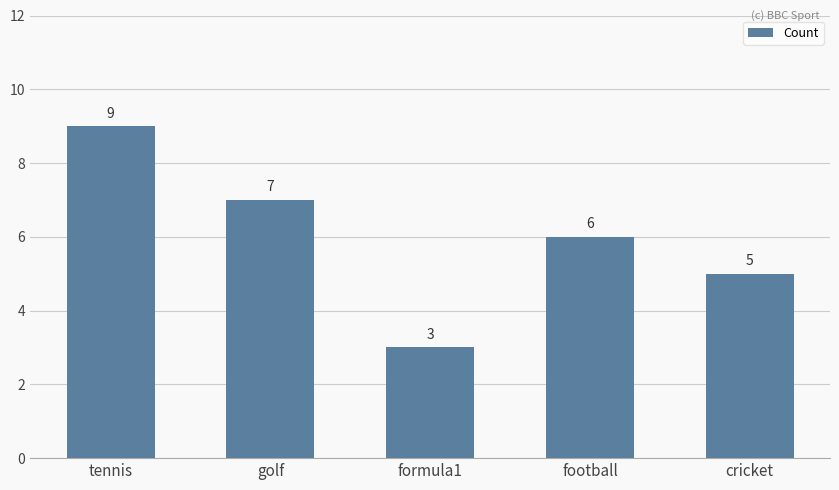

What is the average value?

6